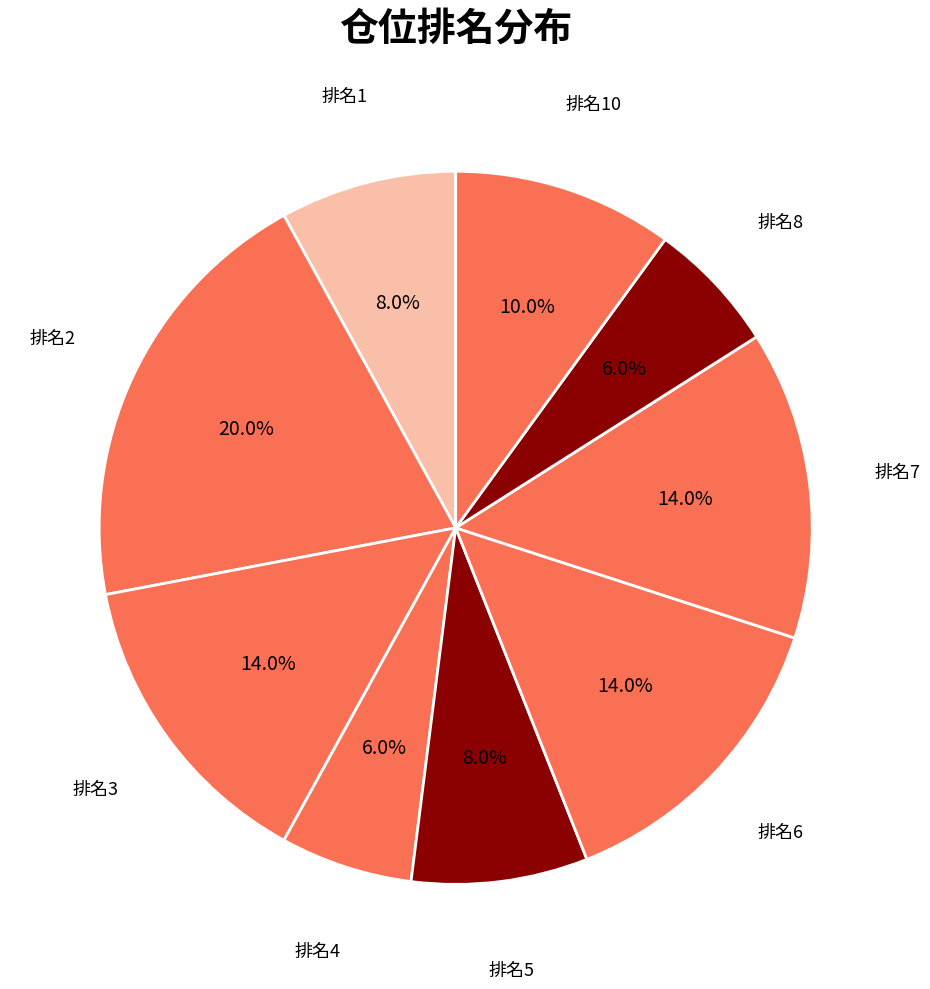

How many slices are in this pie chart?

9